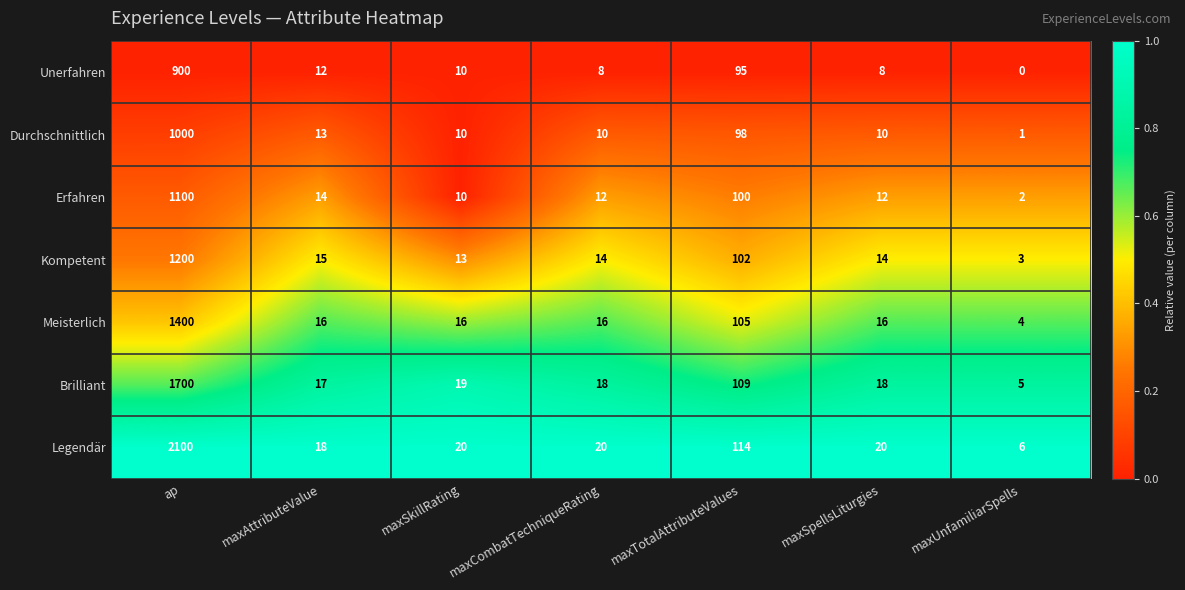

At which label does Legendär reach its peak?

ap